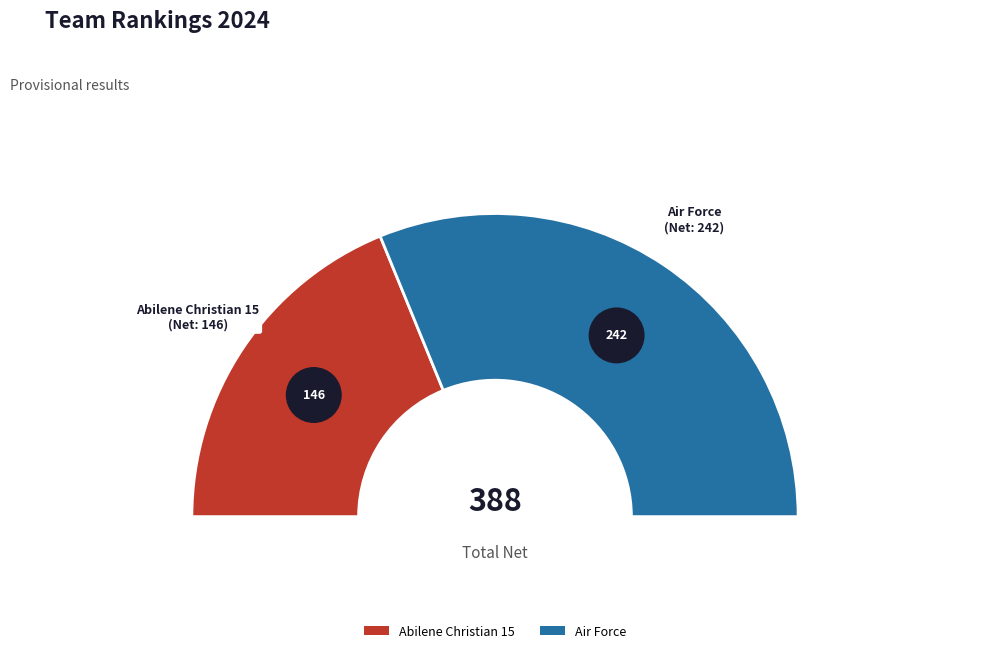

To the nearest percent, what portion does Abilene Christian 15 represent?

38%